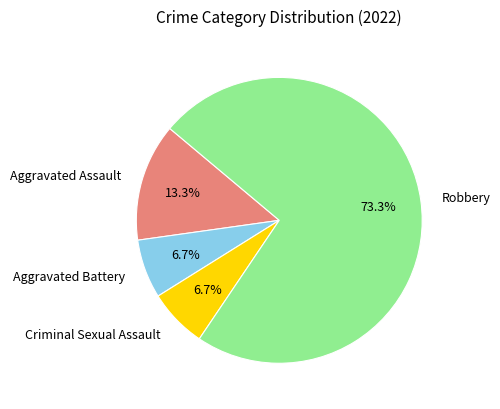

What percentage is the Aggravated Battery slice, to the nearest percent?

7%